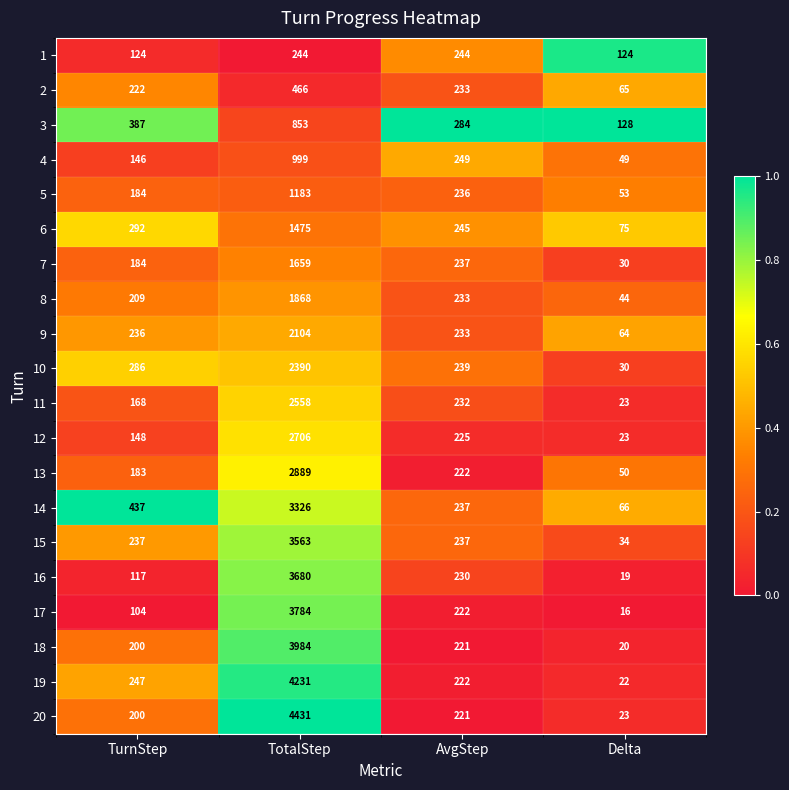

What is the lowest value of the 7 series?

30